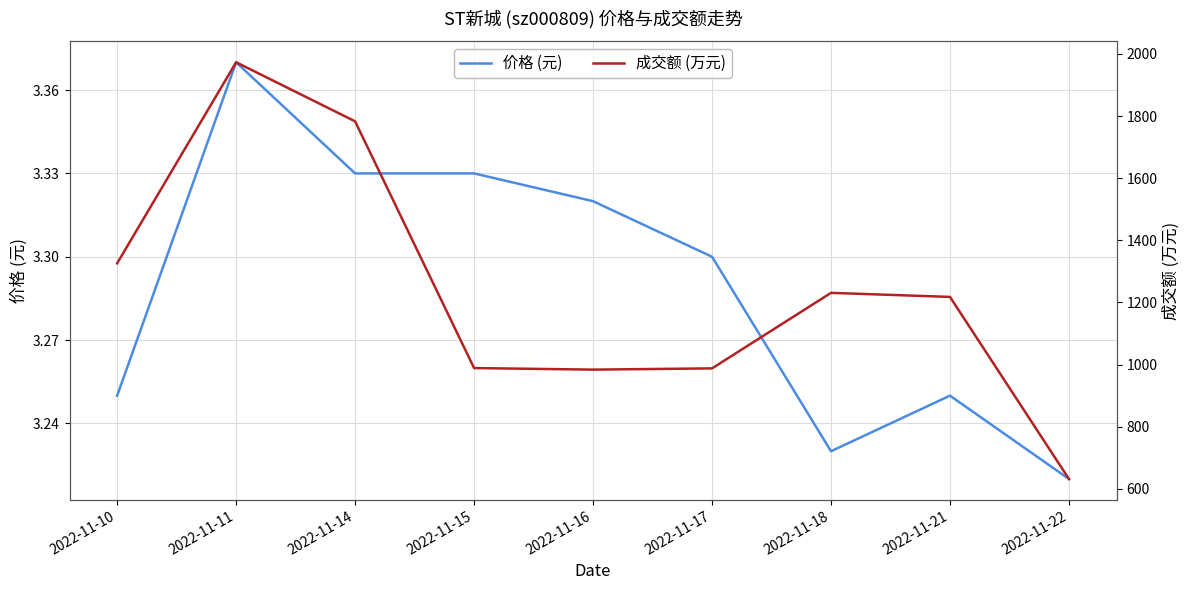

Reading left to right, what are all the values shown in this chart?

价格 (元): 3.2	3.4	3.3	3.3	3.3	3.3	3.2	3.2	3.2
成交额 (万元): 1326.0	1973.0	1783.0	989.0	984.0	988.0	1231.0	1218.0	632.0